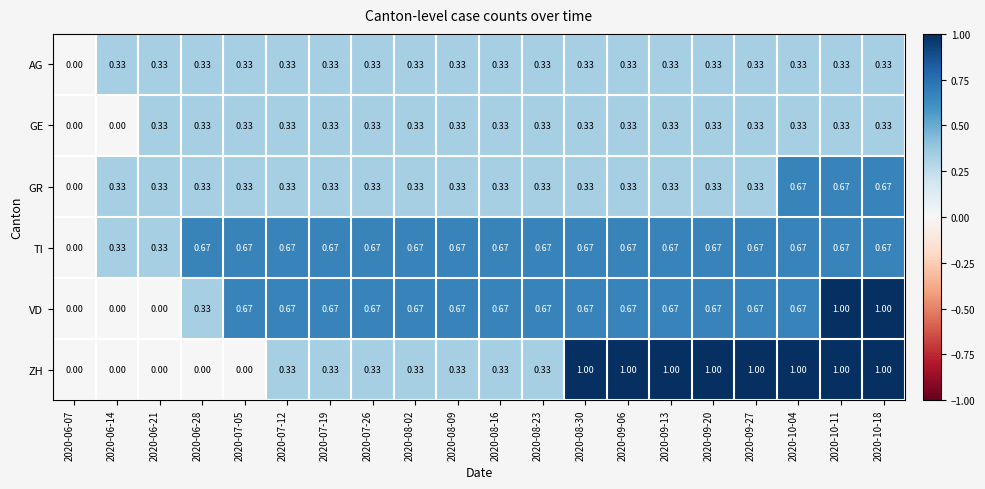

Is the value of VD at 2020-08-09 greater than the value of GR at 2020-08-09?

Yes